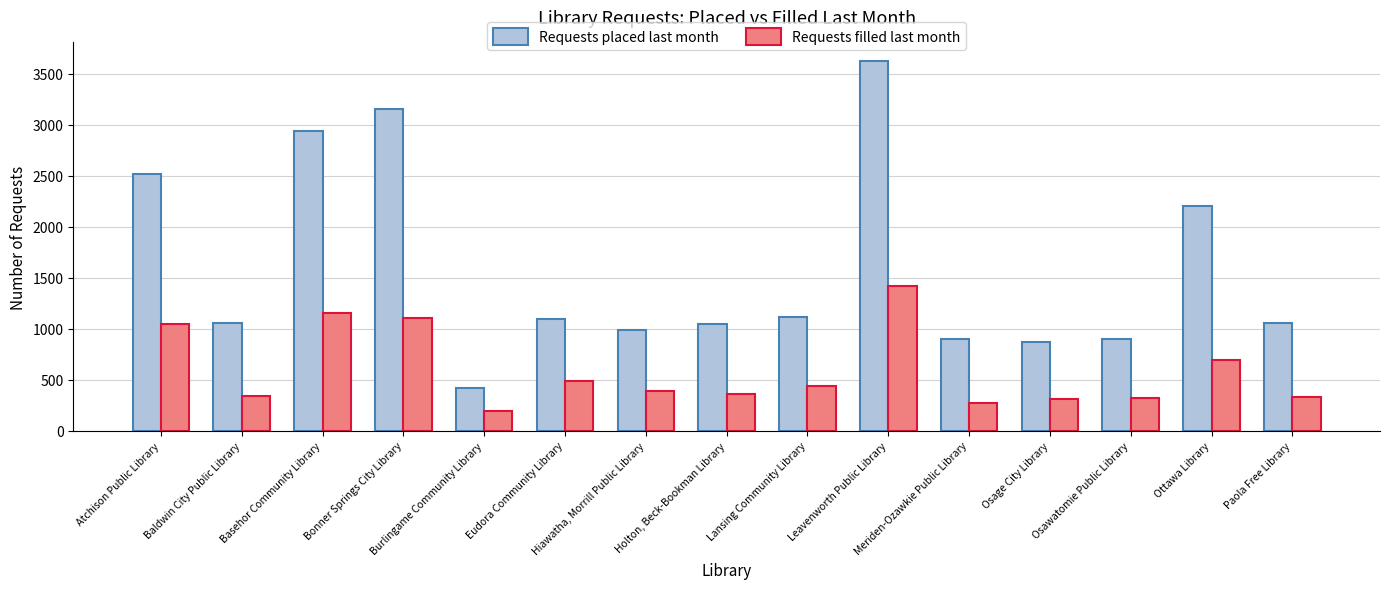

What is the difference between the maximum and minimum values in the Requests placed last month series?

3206